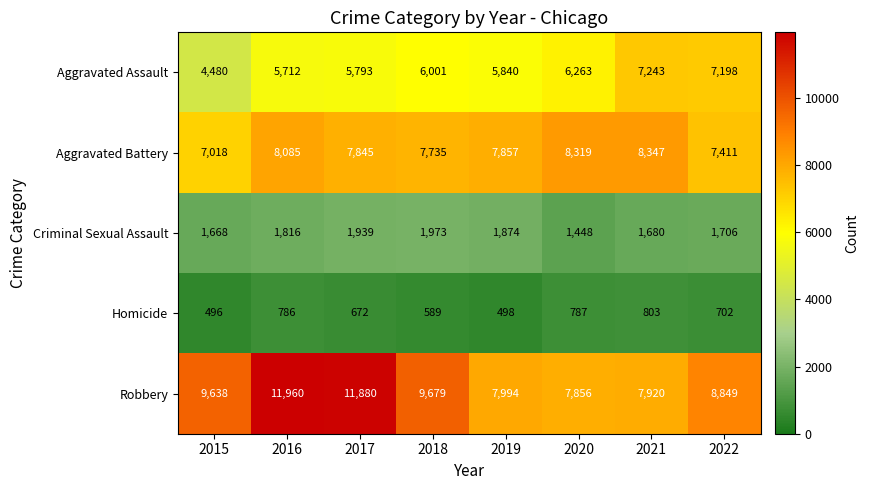

What is the difference between the Aggravated Assault values at 2021 and 2016?

1531